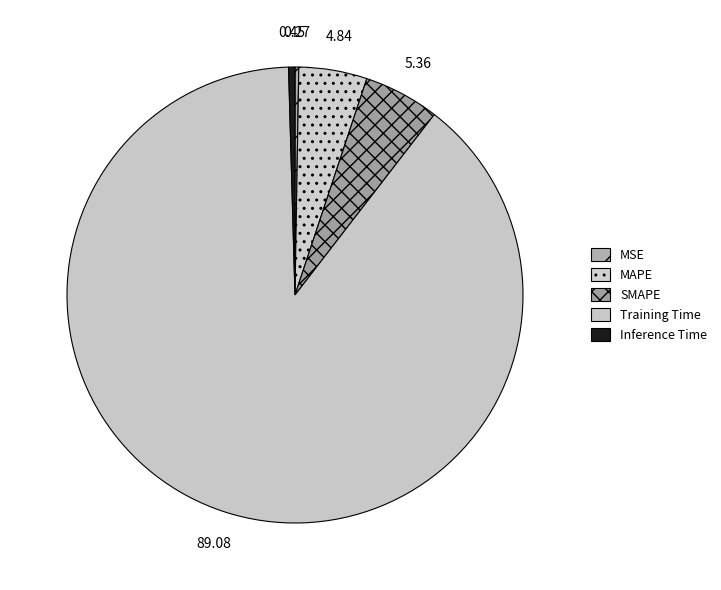

To the nearest percent, what is the average slice percentage?

20%